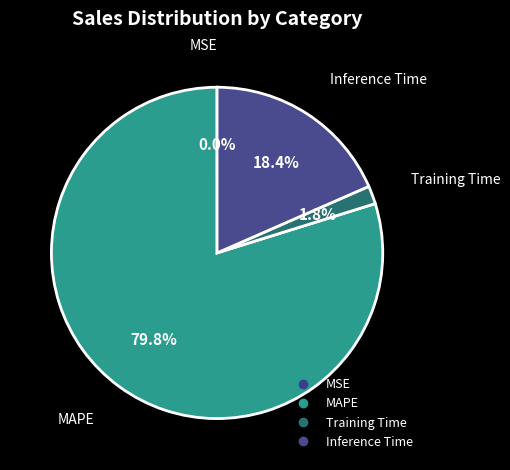

What portion of the pie excludes Inference Time?

81.6%